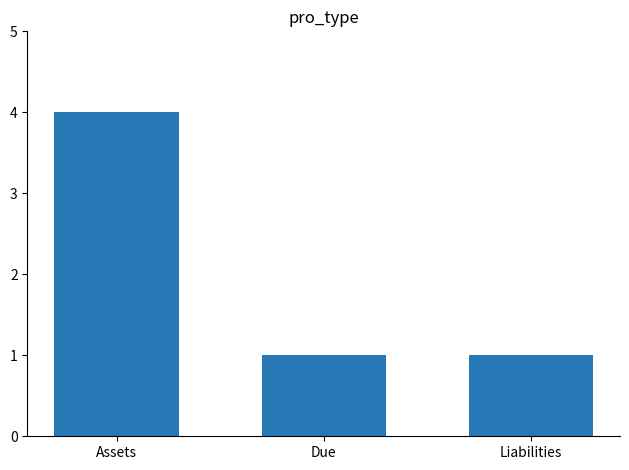

Reading left to right, transcribe all the data shown in this chart.

Assets=4	Due=1	Liabilities=1